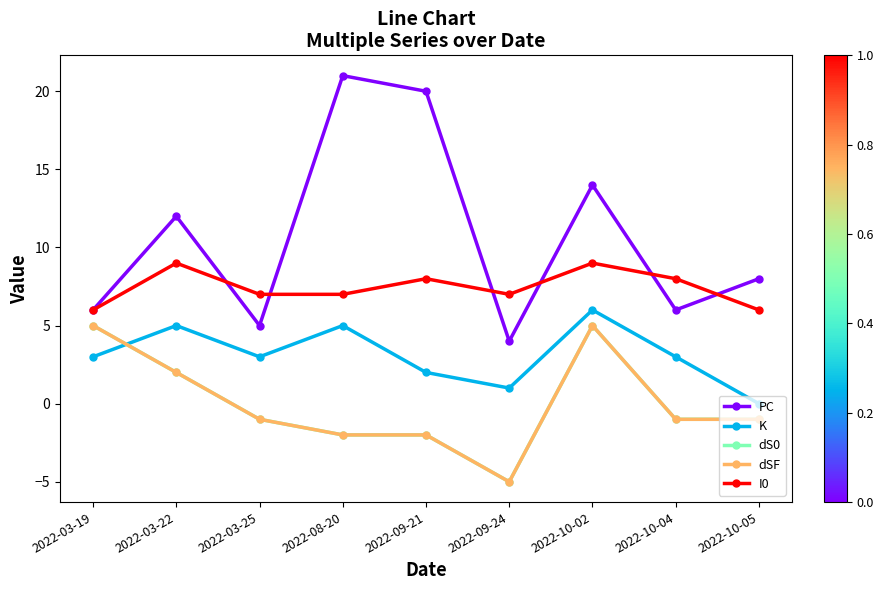

What position from the right is 2022-08-20?

6